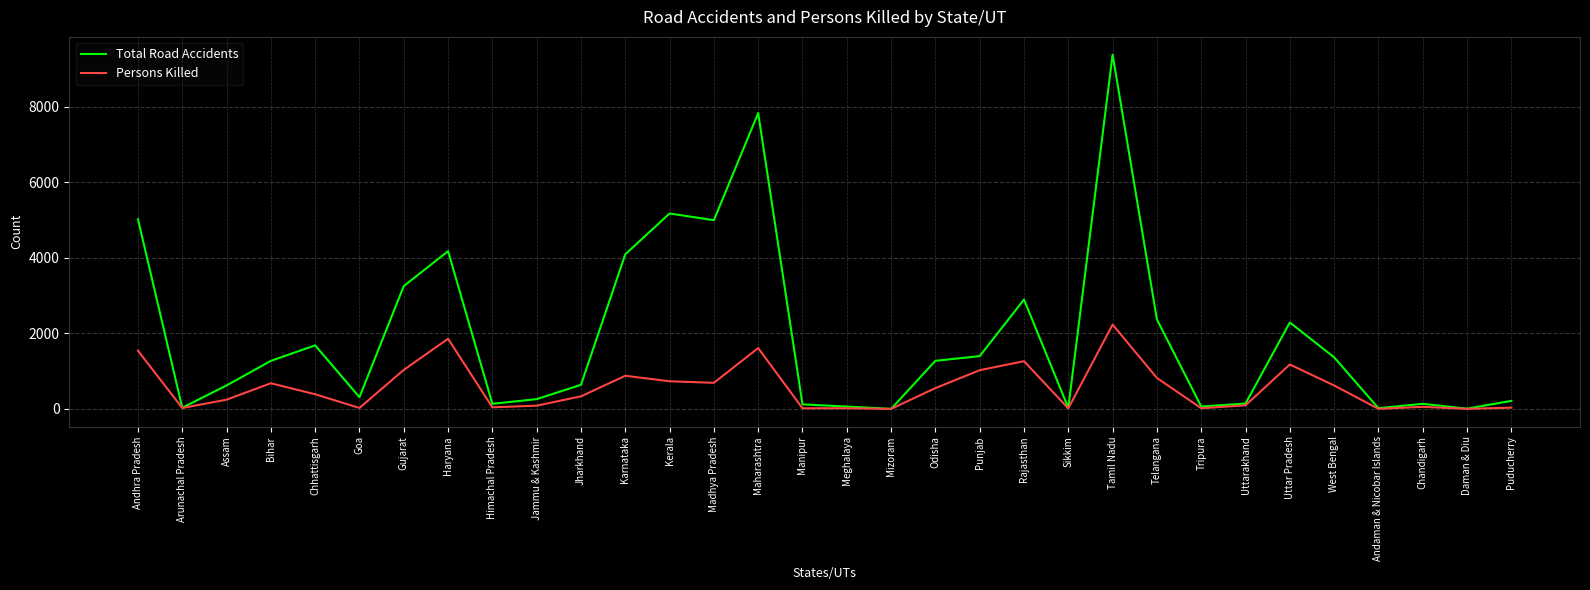

What is the approximate value of Total Road Accidents at Kerala, to the nearest 100?

5200